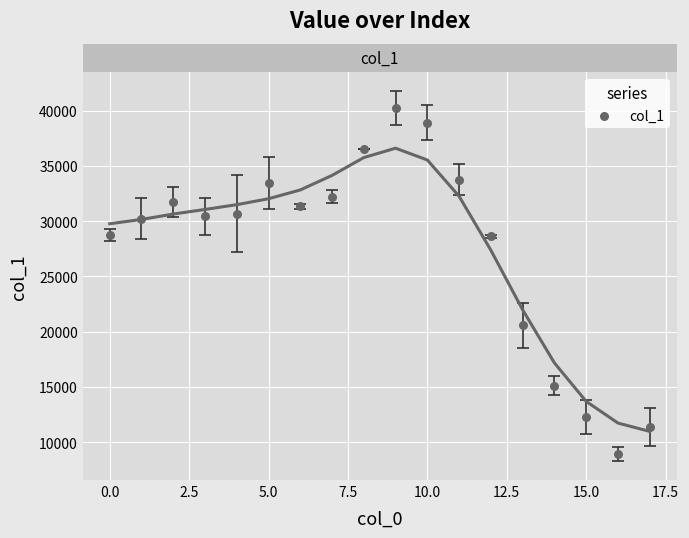

What is the range of Y values (max minus min)?

31333